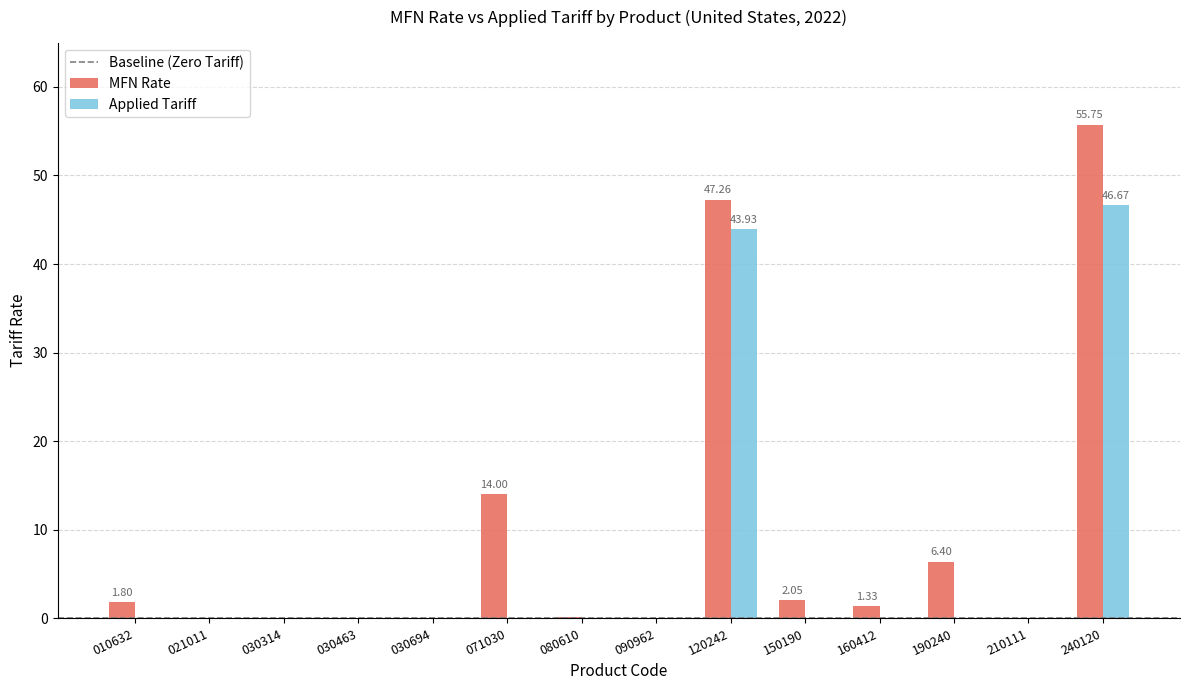

Between 030314 and 150190, which series saw the biggest shift?

MFN Rate